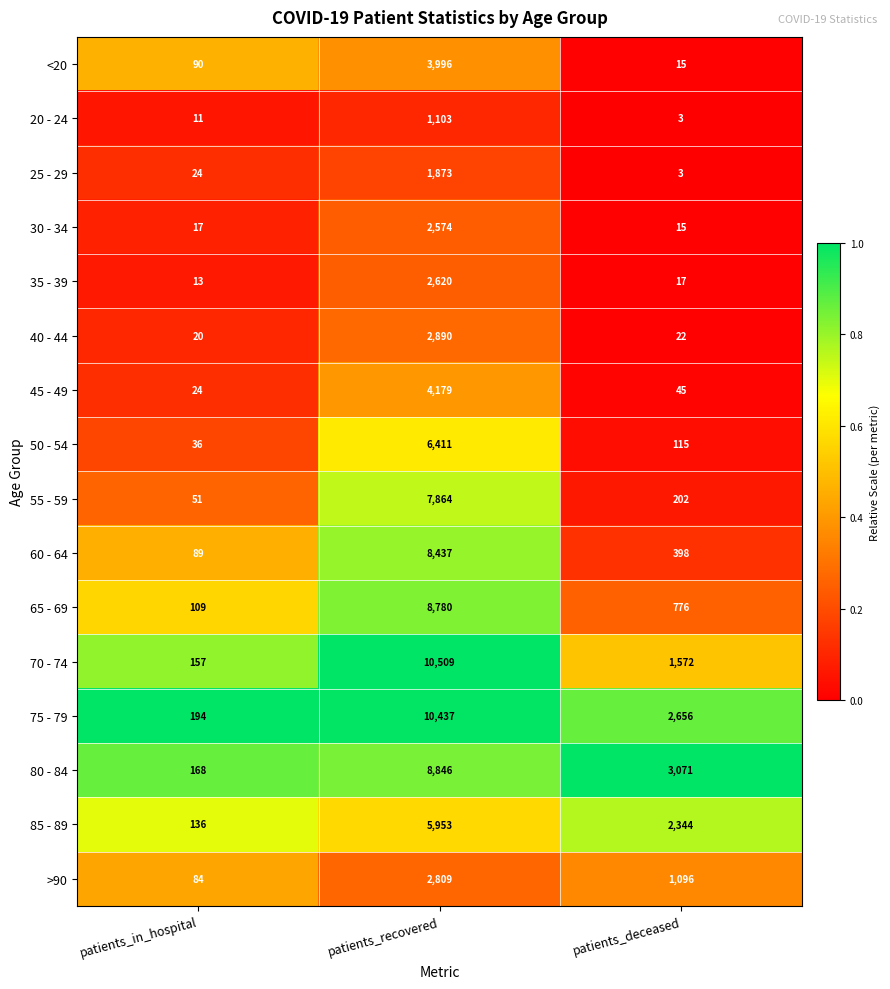

Which series changed the most between patients_in_hospital and patients_recovered?

70 - 74